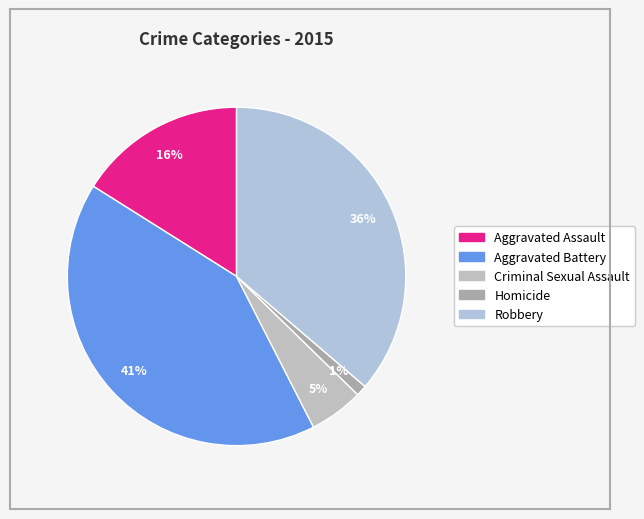

Which slice is the largest?

Aggravated Battery